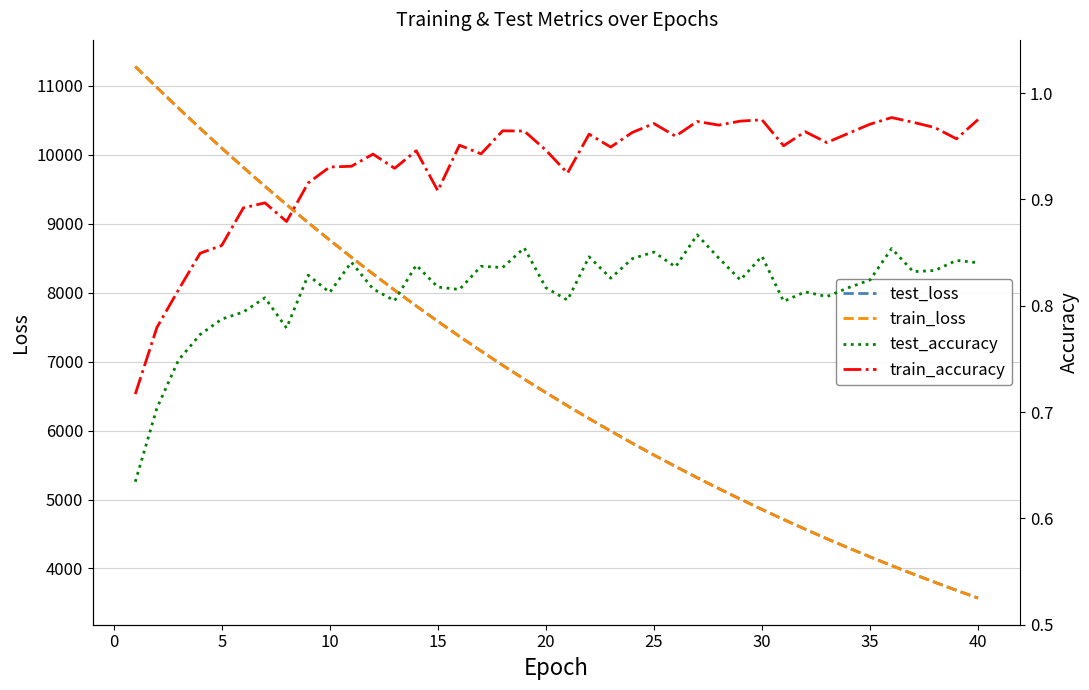

What is the maximum value for test_loss?

11282.1